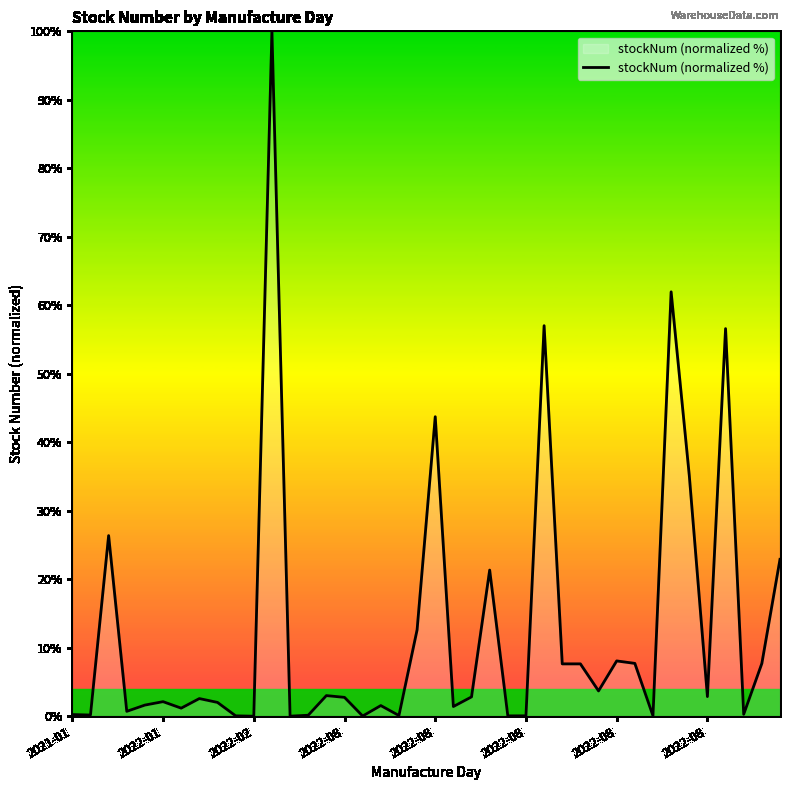

What is the maximum value shown in the chart?

100.0